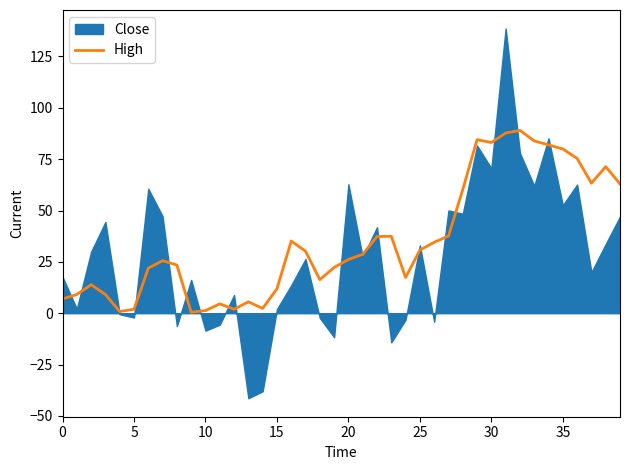

Where does the data first go above 28?

16